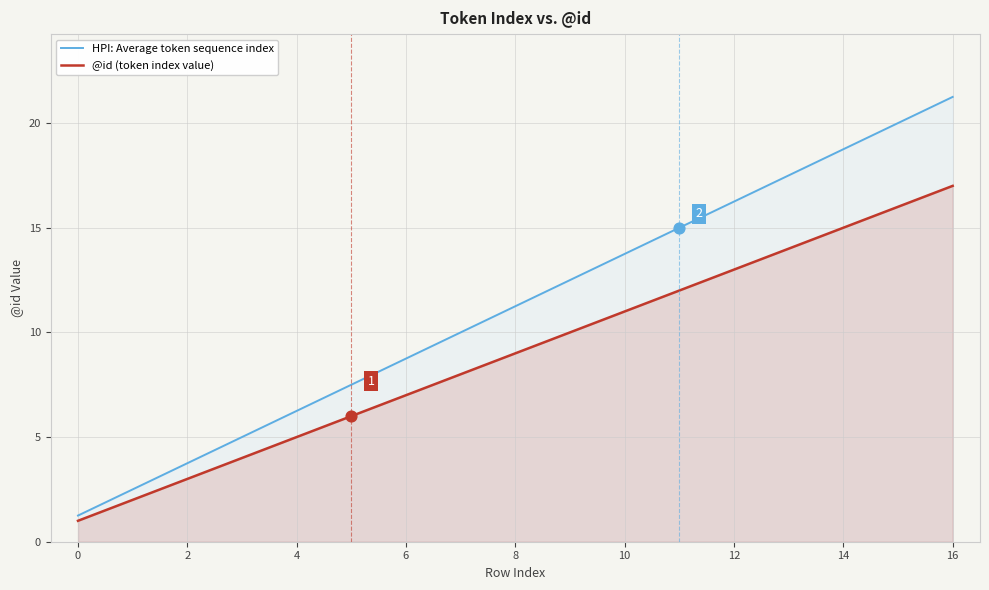

At how many categories does at least one series exceed 4?

14